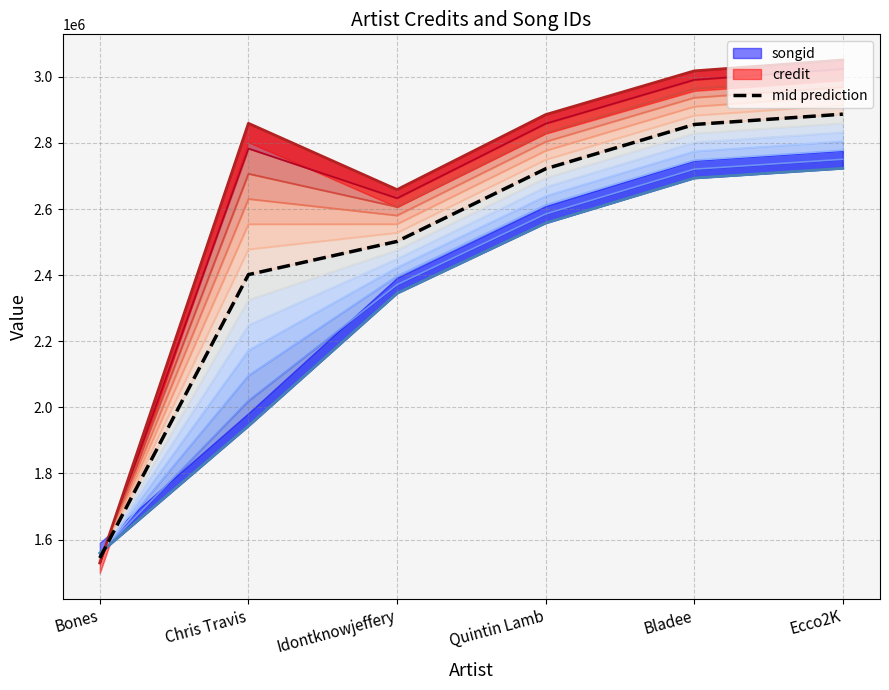

What is the maximum value shown in the chart?

2886953.0